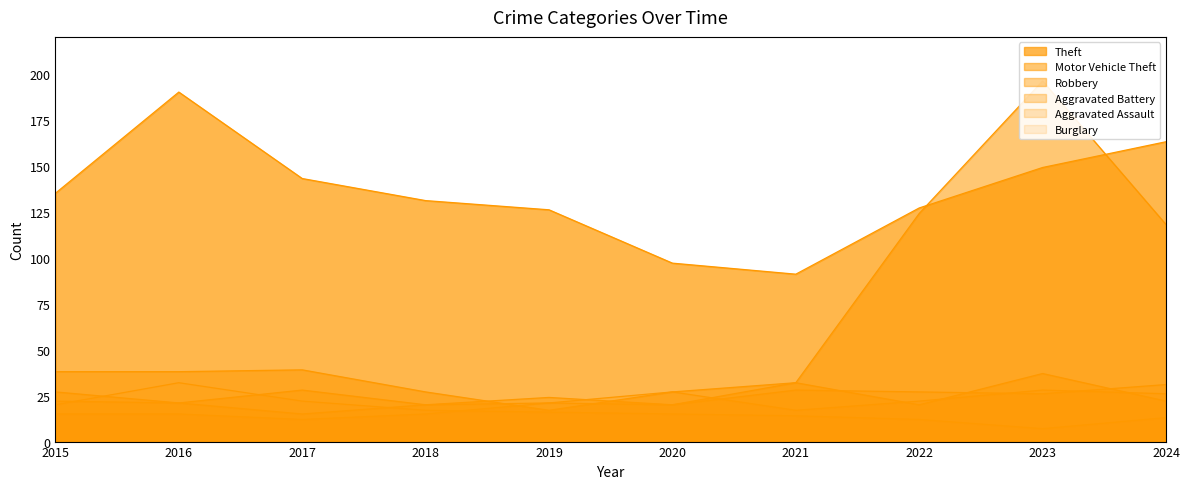

Which category has the lowest value across all series?

2023